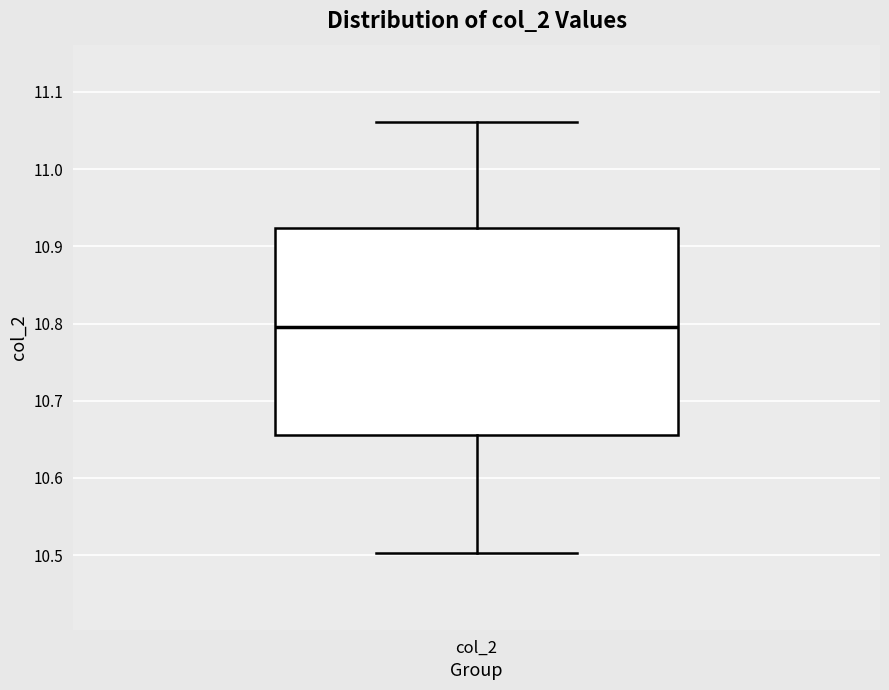

Read this box plot against the y-axis: the position of the median line, the range covered by the box, and the ends of both whiskers. The values are not printed on the chart, so give them approximately, as read against the axis.

median 10.80, box 10.66 to 10.92, whiskers 10.50 to 11.06